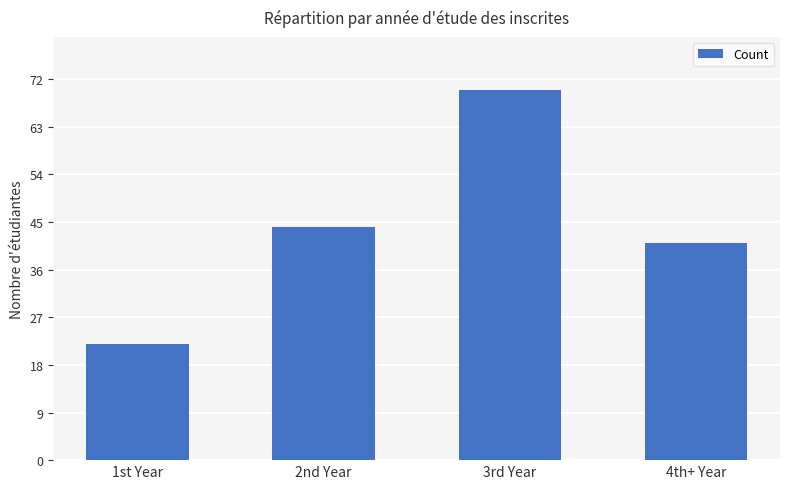

What is the value of the 1st bar from the left?

22